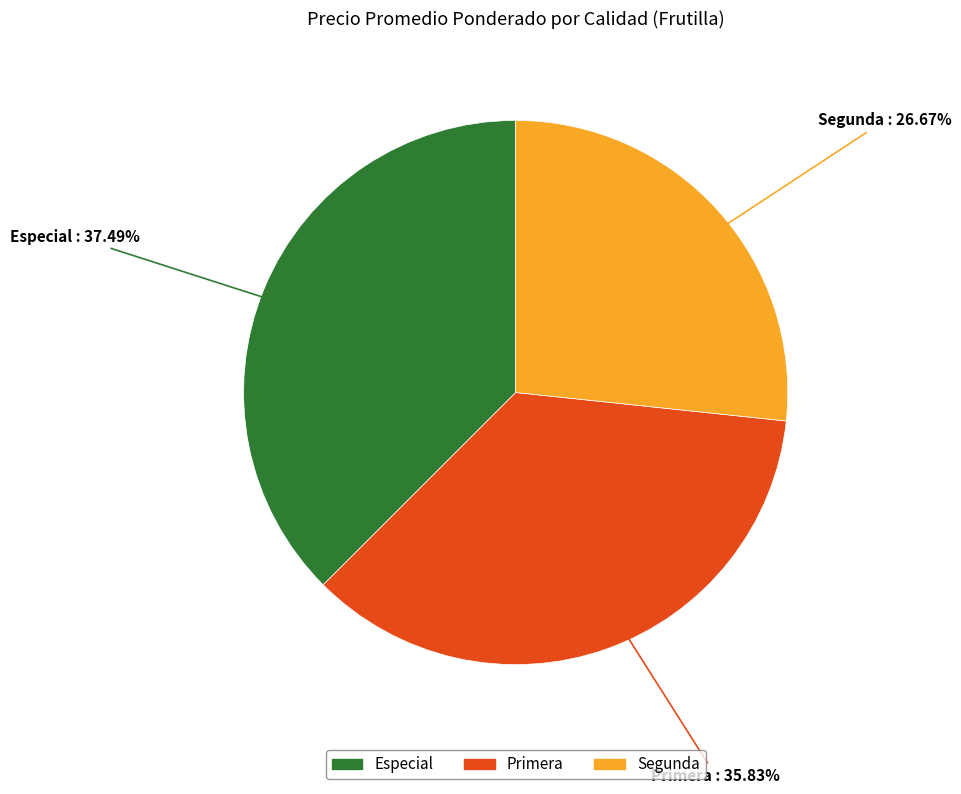

Does any single category account for the majority?

No